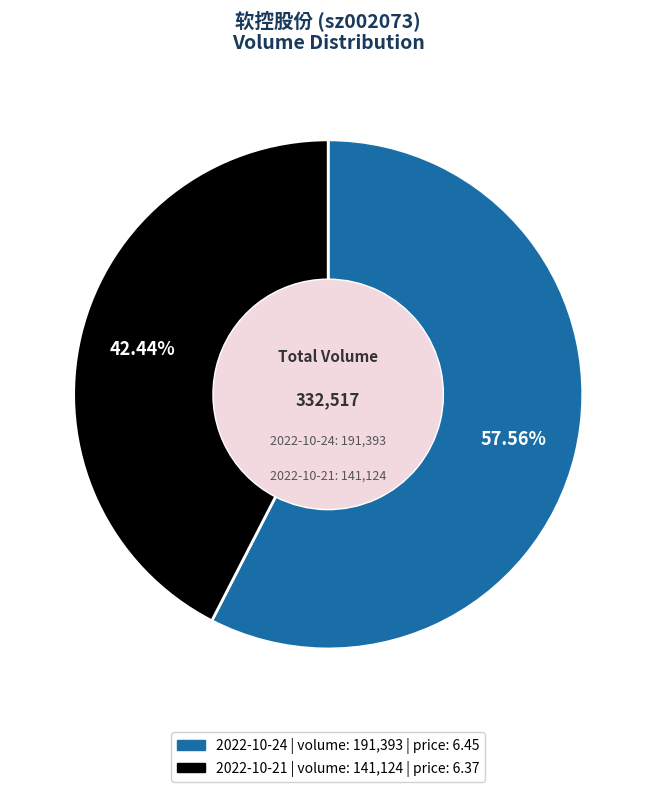

To the nearest percent, what is the average slice percentage?

50%